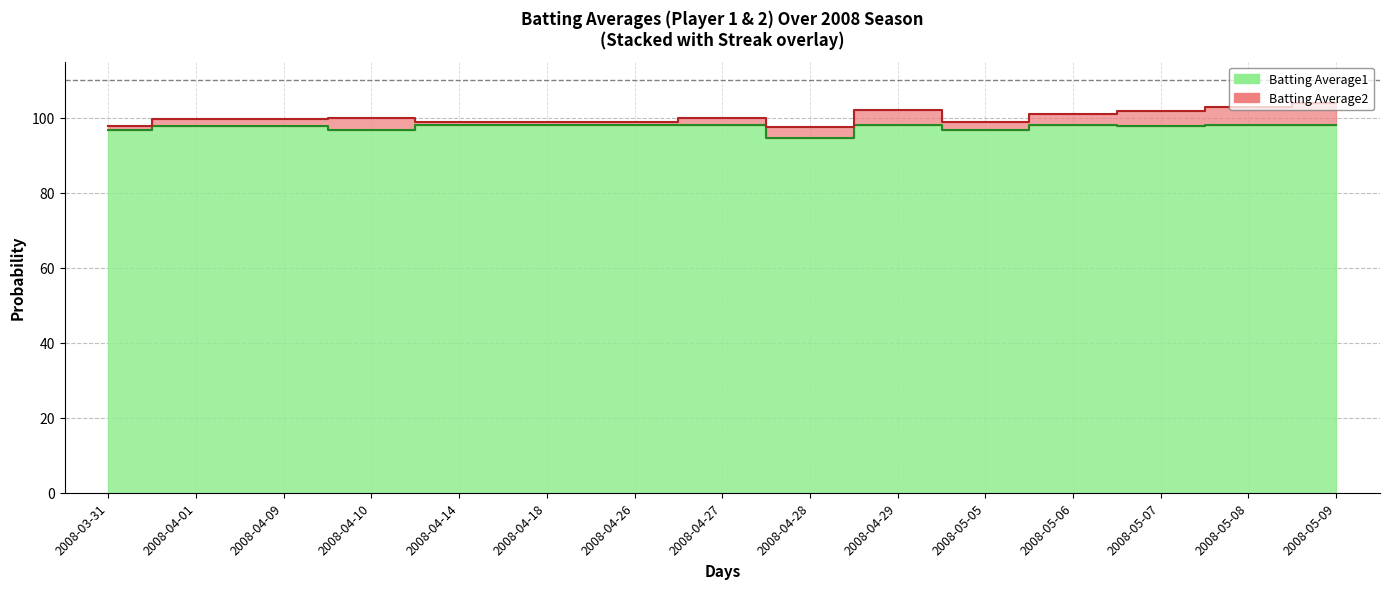

The chart shows a value of 160.0 at 2008-04-26. True or false?

False